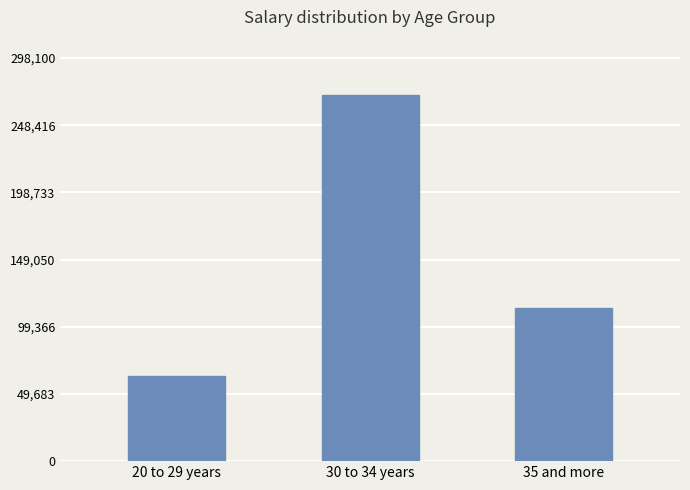

Are the bars horizontal?

No